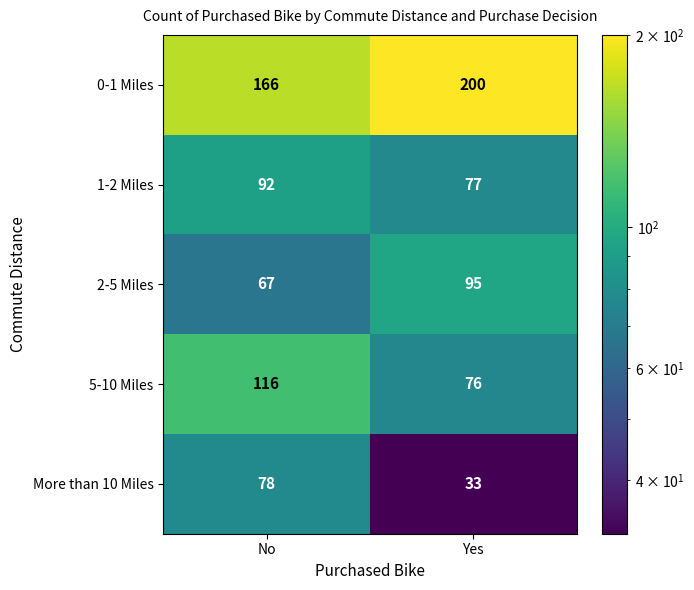

At which category is the sum across all series the highest?

No